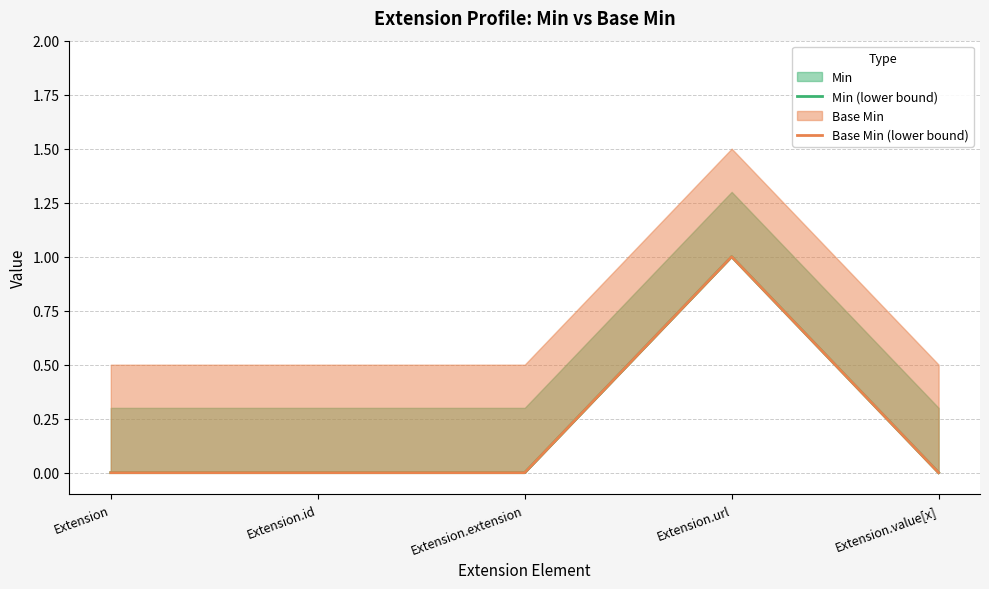

At how many categories does at least one series exceed 0?

1